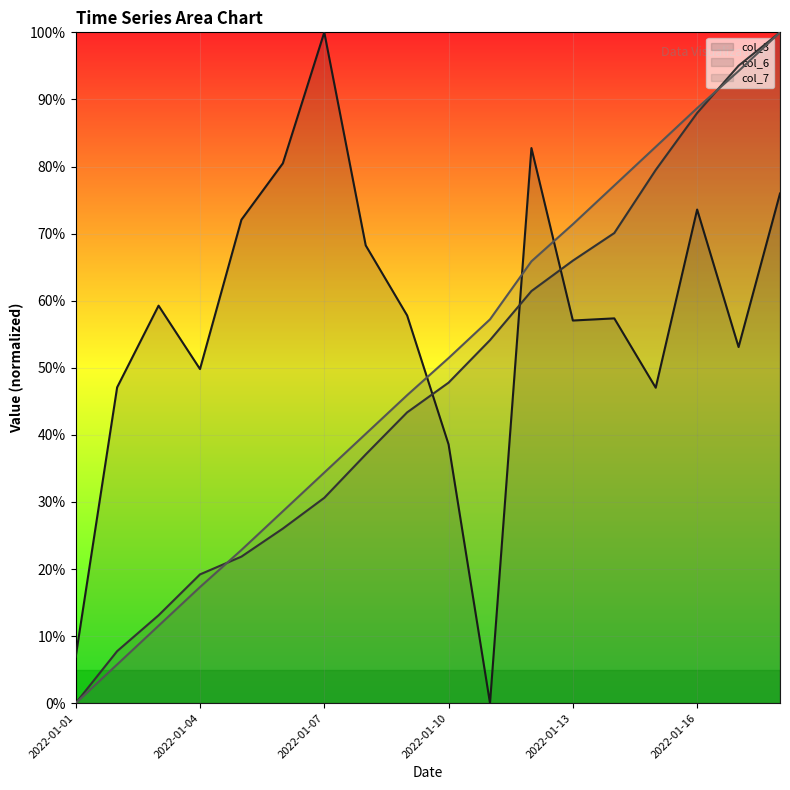

Which series has the widest spread of values?

col_3